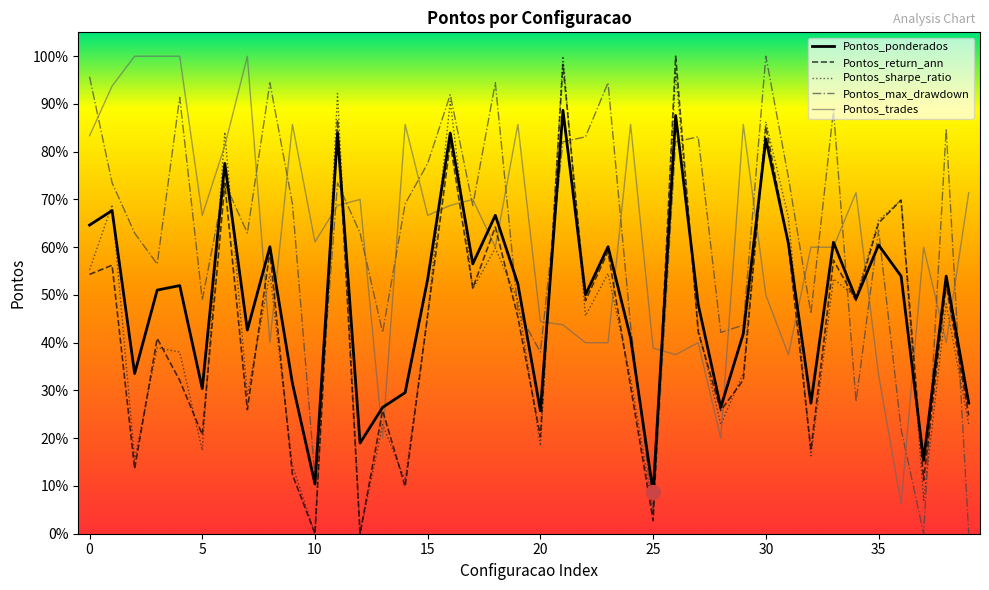

Does the chart display data point markers on the line(s)?

No